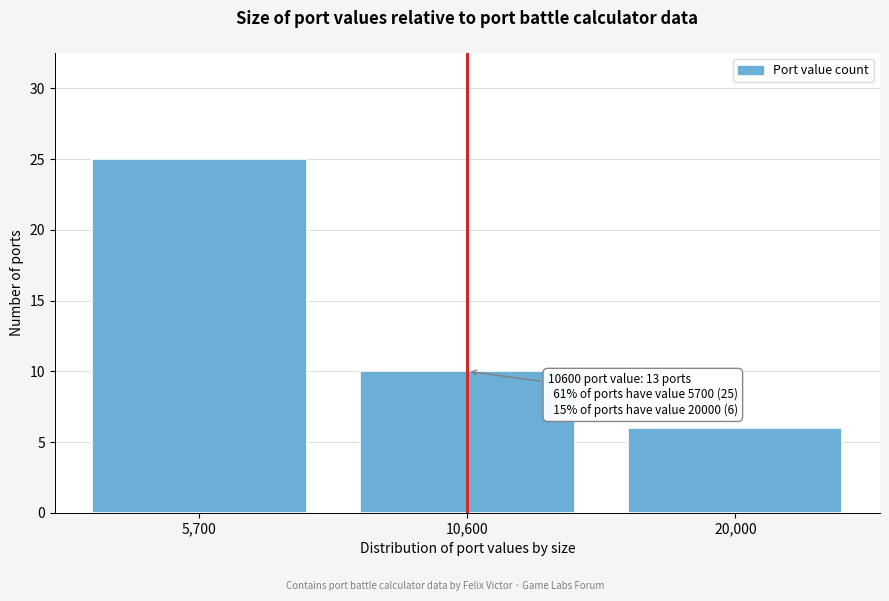

Reading left to right, list all the values displayed in this chart.

25	10	6